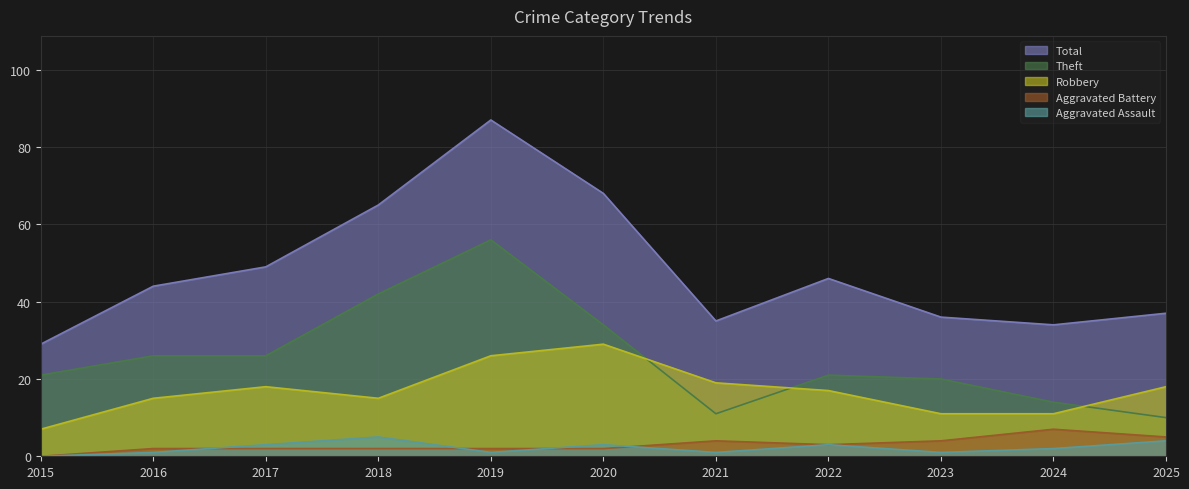

True or false: Aggravated Assault and Aggravated Battery cross at least once.

True